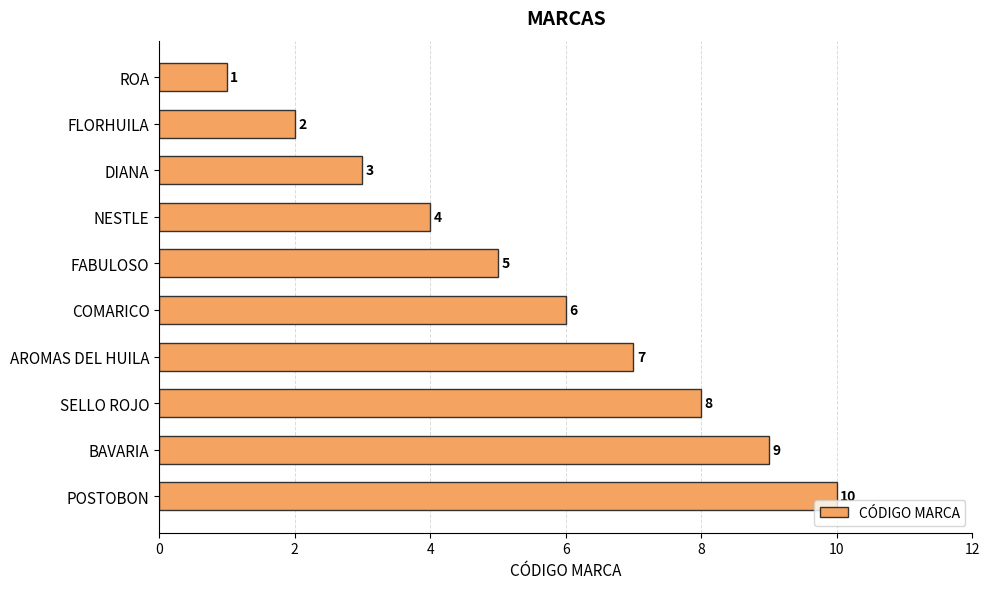

List the labels in order of value, largest first.

POSTOBON, BAVARIA, SELLO ROJO, AROMAS DEL HUILA, COMARICO, FABULOSO, NESTLE, DIANA, FLORHUILA, ROA